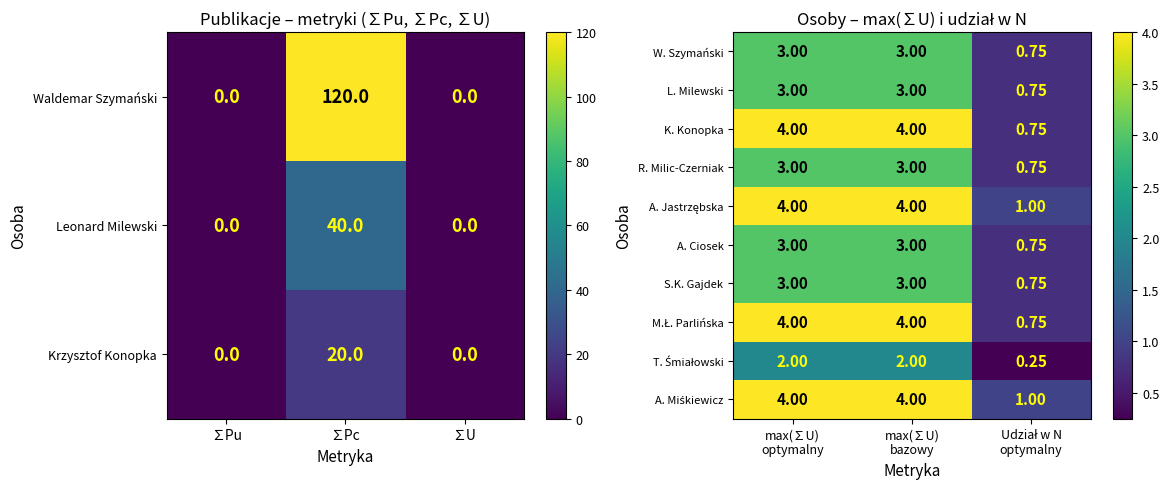

How many values in the L. Milewski series are below 3?

1